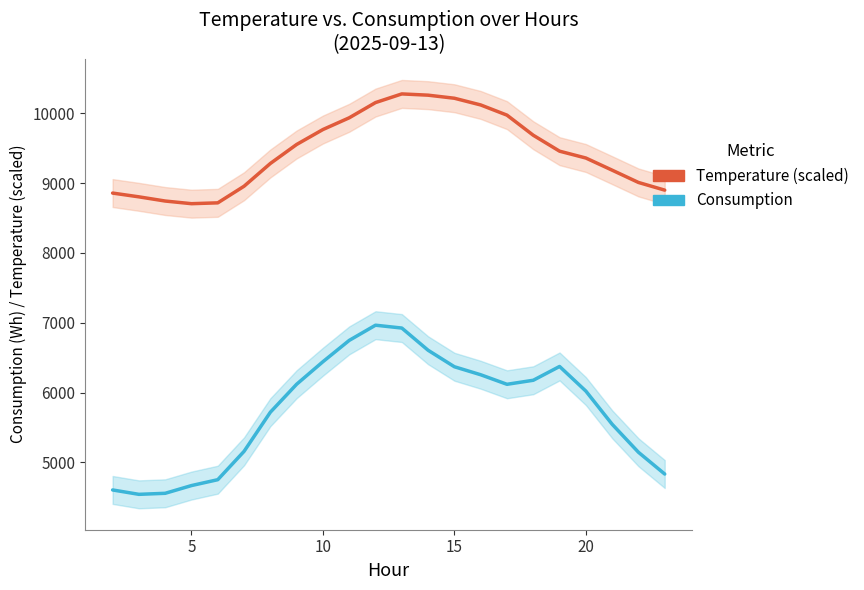

At how many categories does at least one series exceed 7635?

22